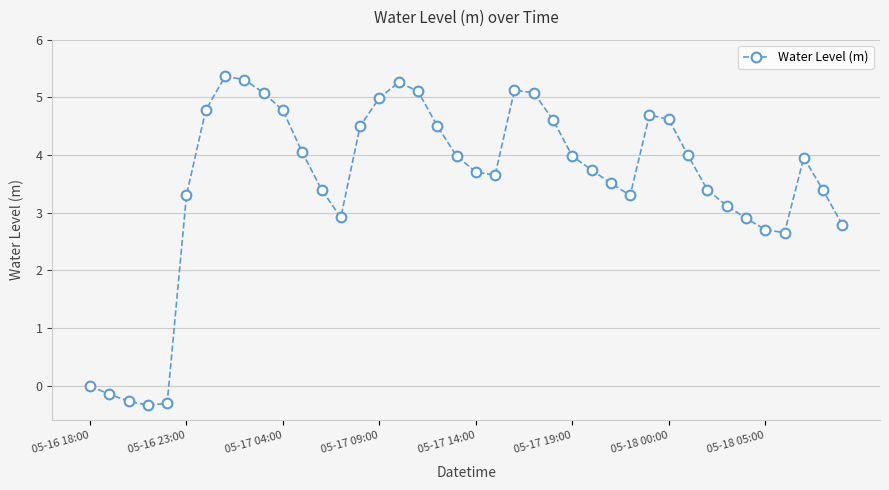

What is the value of the 29th point from the left?

3.3